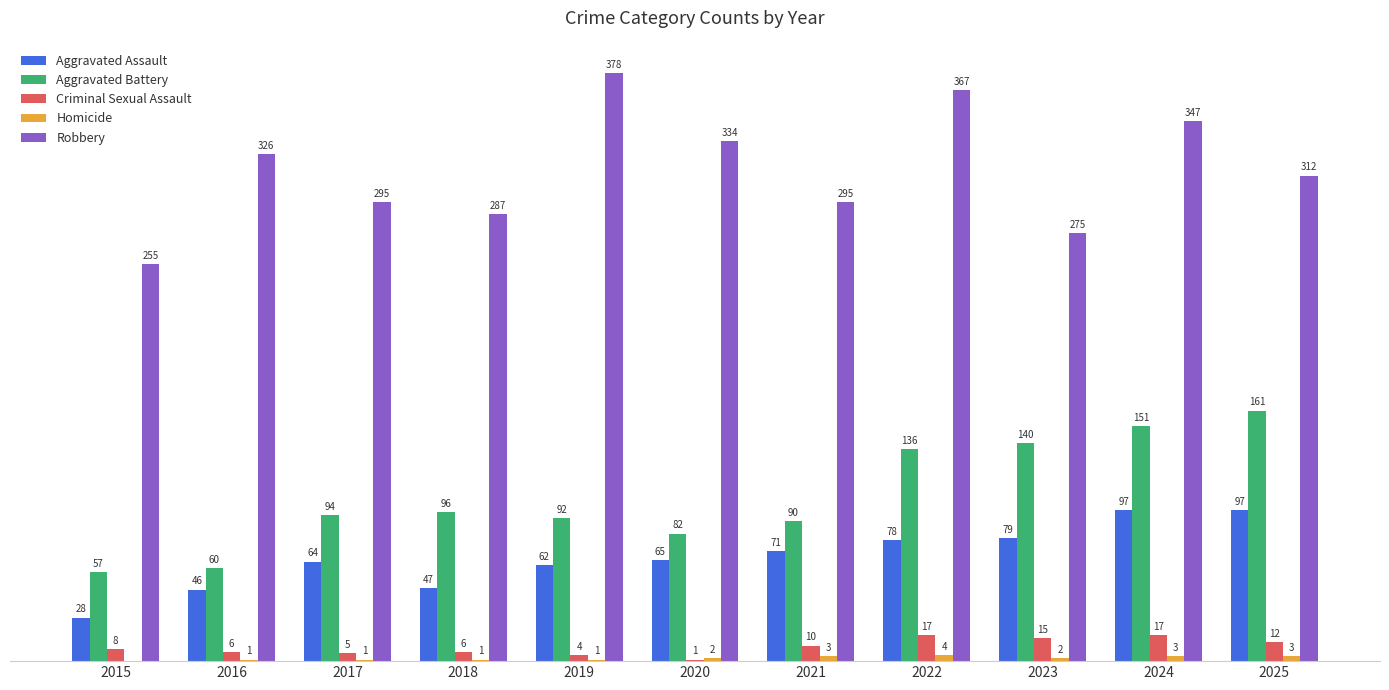

Which series changed the most between 2016 and 2023?

Aggravated Battery